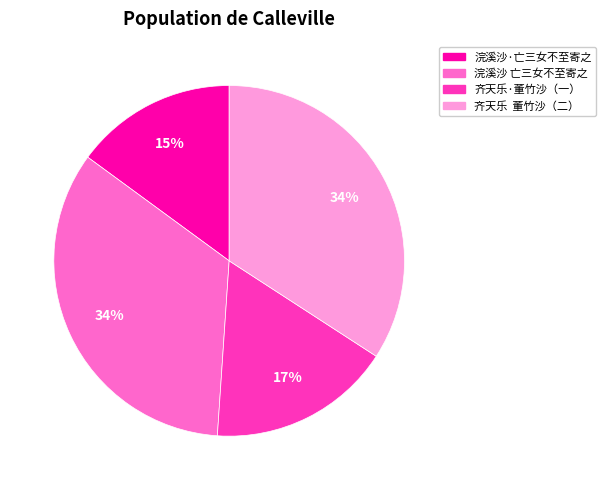

To the nearest percent, what is the average slice percentage?

25%